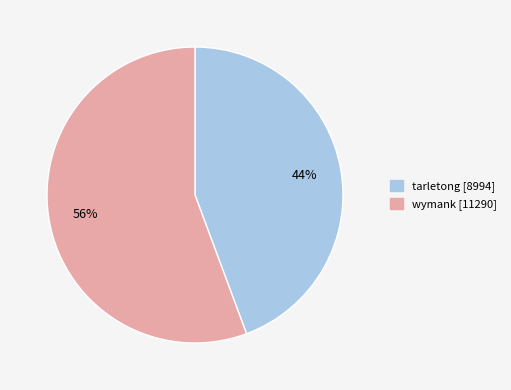

Is there any slice that represents more than half of the pie?

Yes